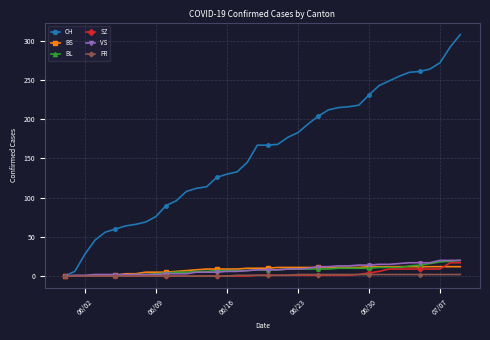

What is the value of the VS point at the 33rd from the left?

15